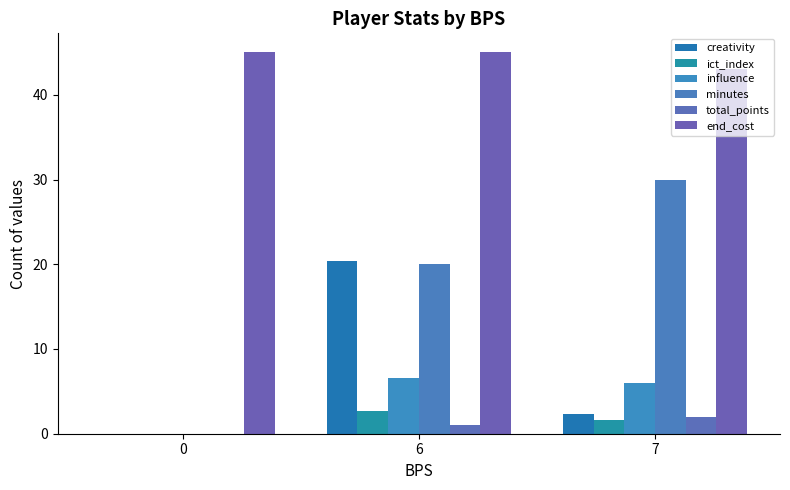

At which category is the sum across all series the highest?

6